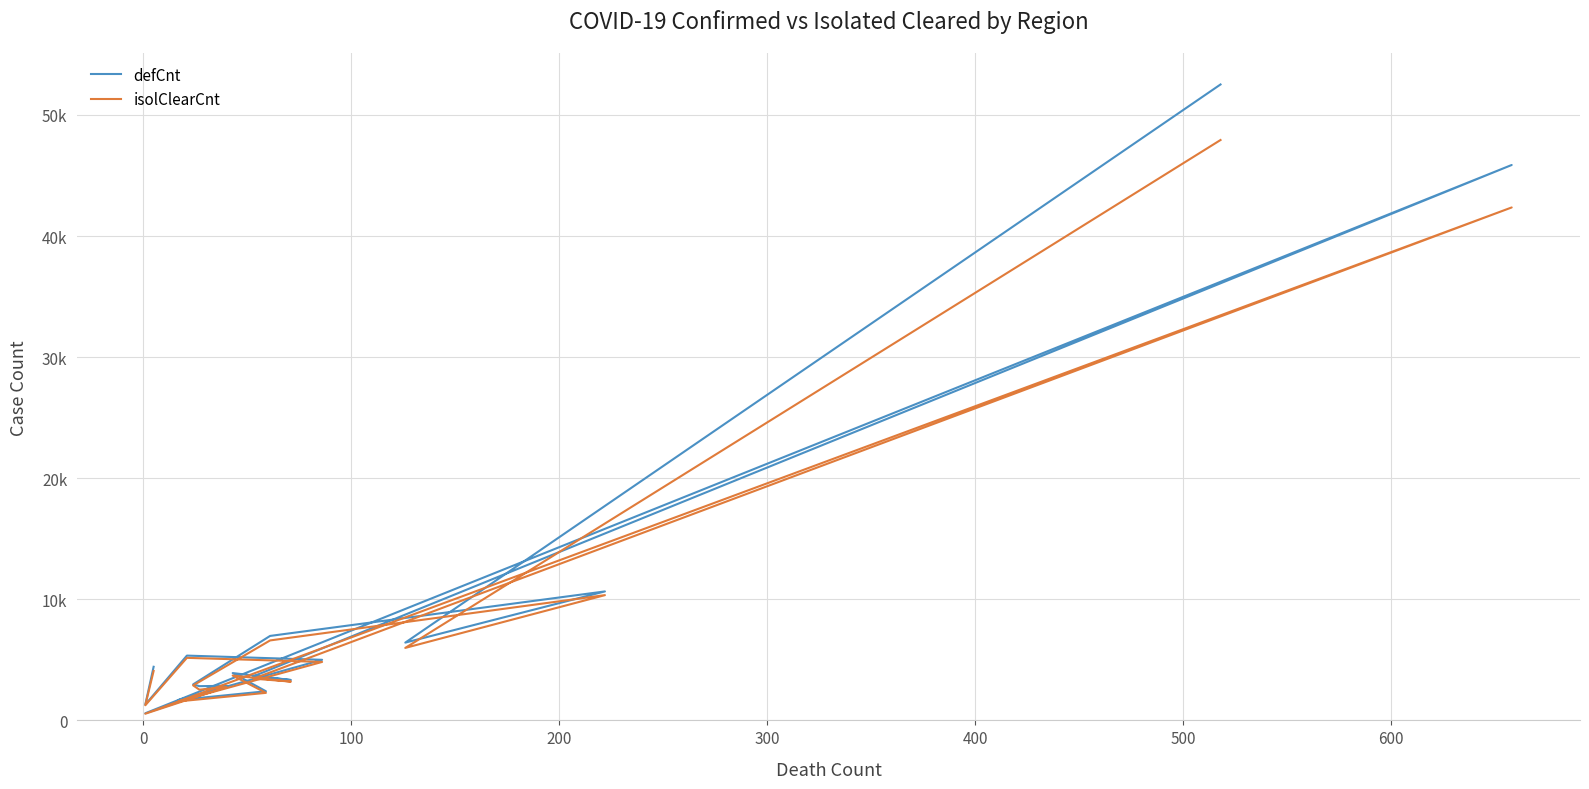

Is it true that defCnt equals 8225 at 200?

False